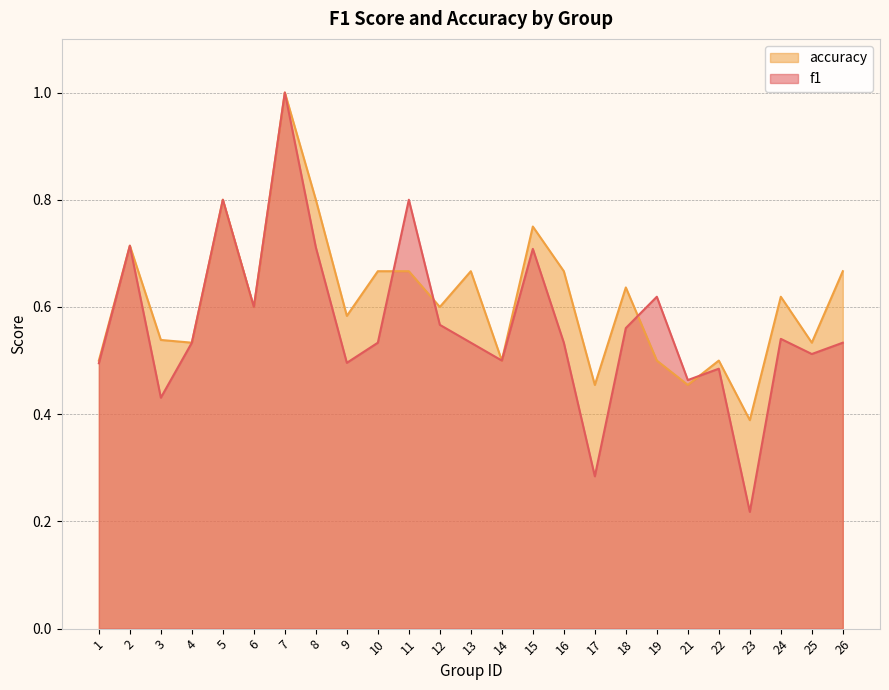

What is the smallest value displayed?

0.2